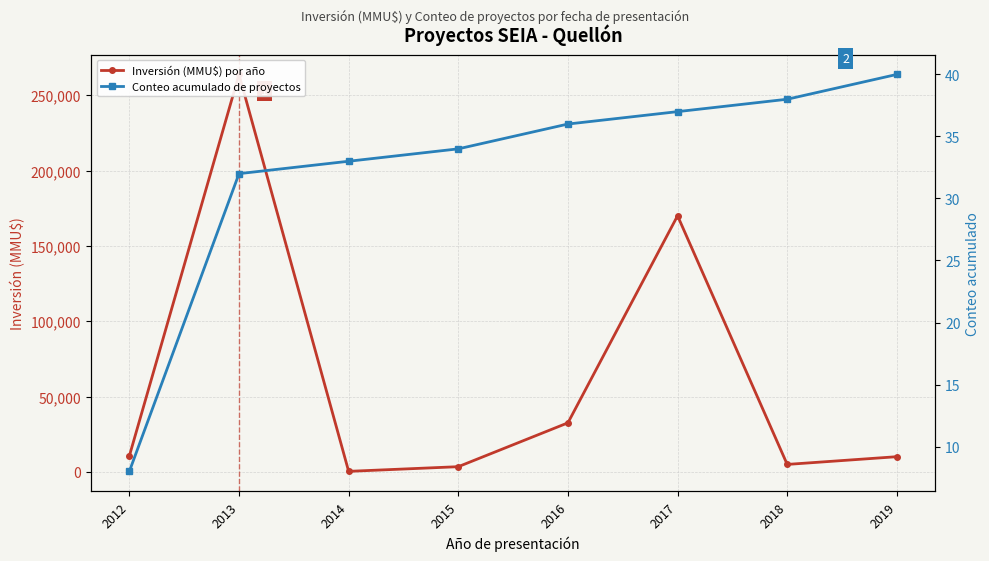

What is the highest value of the Inversión (MMU$) por año series?

263801